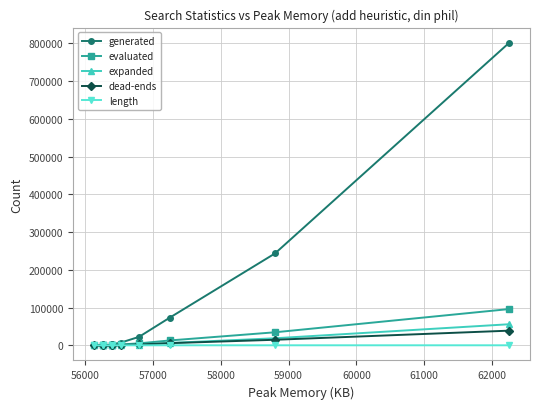

Which has a higher value, 57000 or 60000?

60000